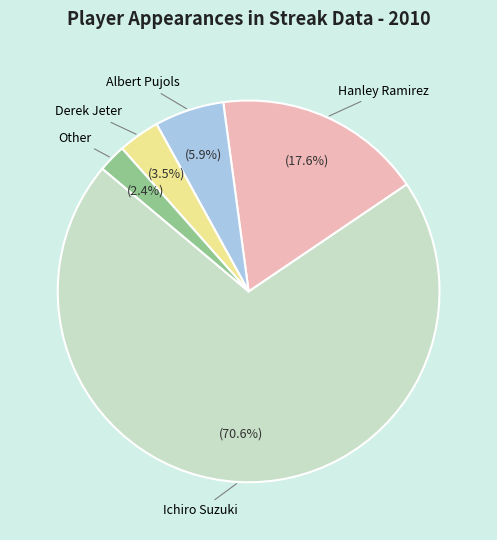

How much of the chart is everything except Derek Jeter?

96.5%